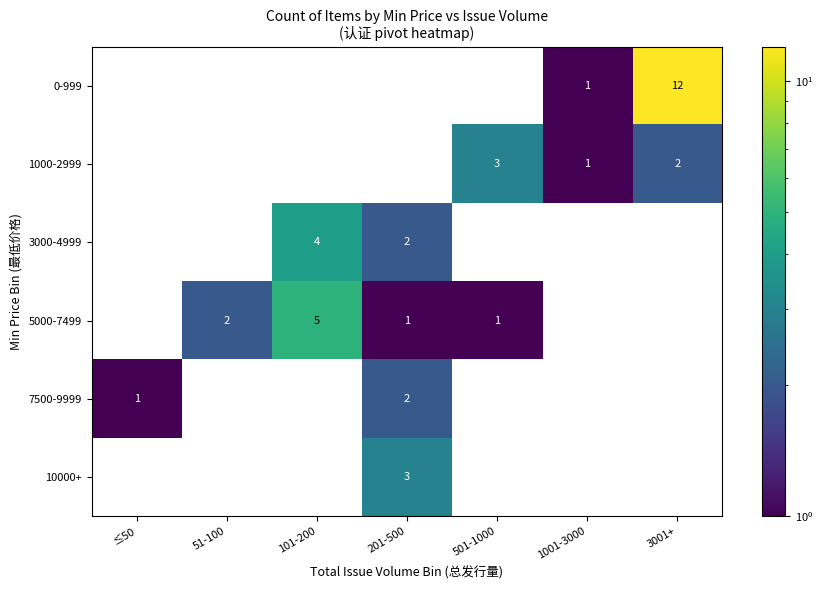

Between 101-200 and 3001+, which series saw the biggest shift?

0-999